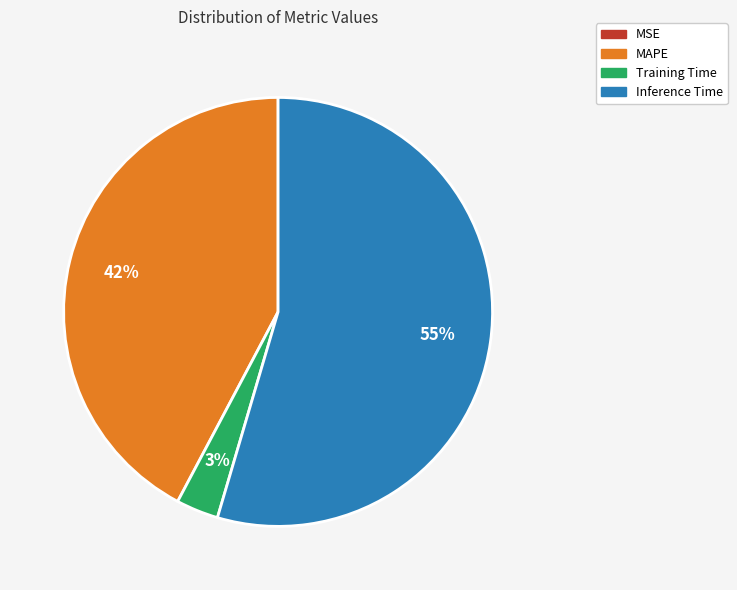

Do Training Time and Inference Time together represent more than half of the pie?

Yes